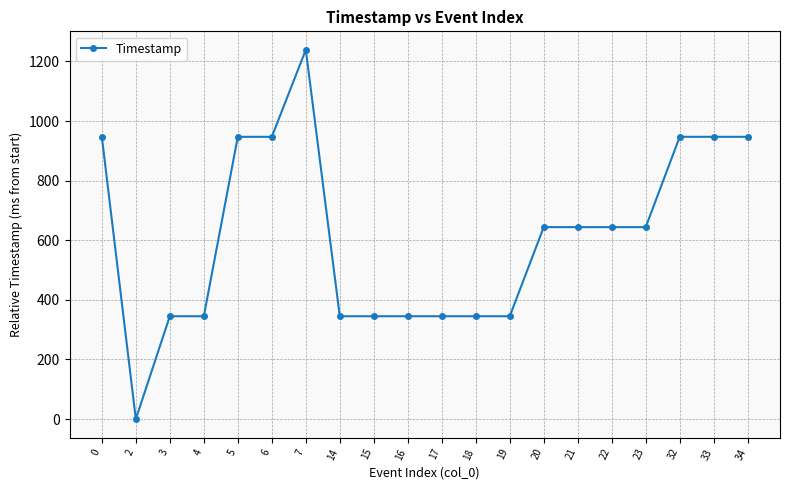

What is the value of the 15th point from the left?

644